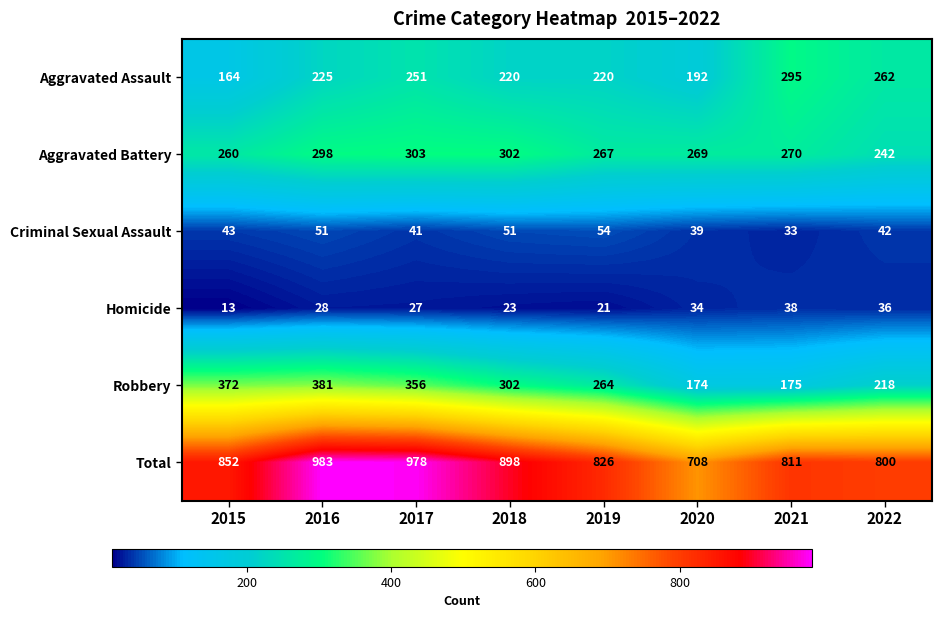

What is the total value across all series at 2021?

1622